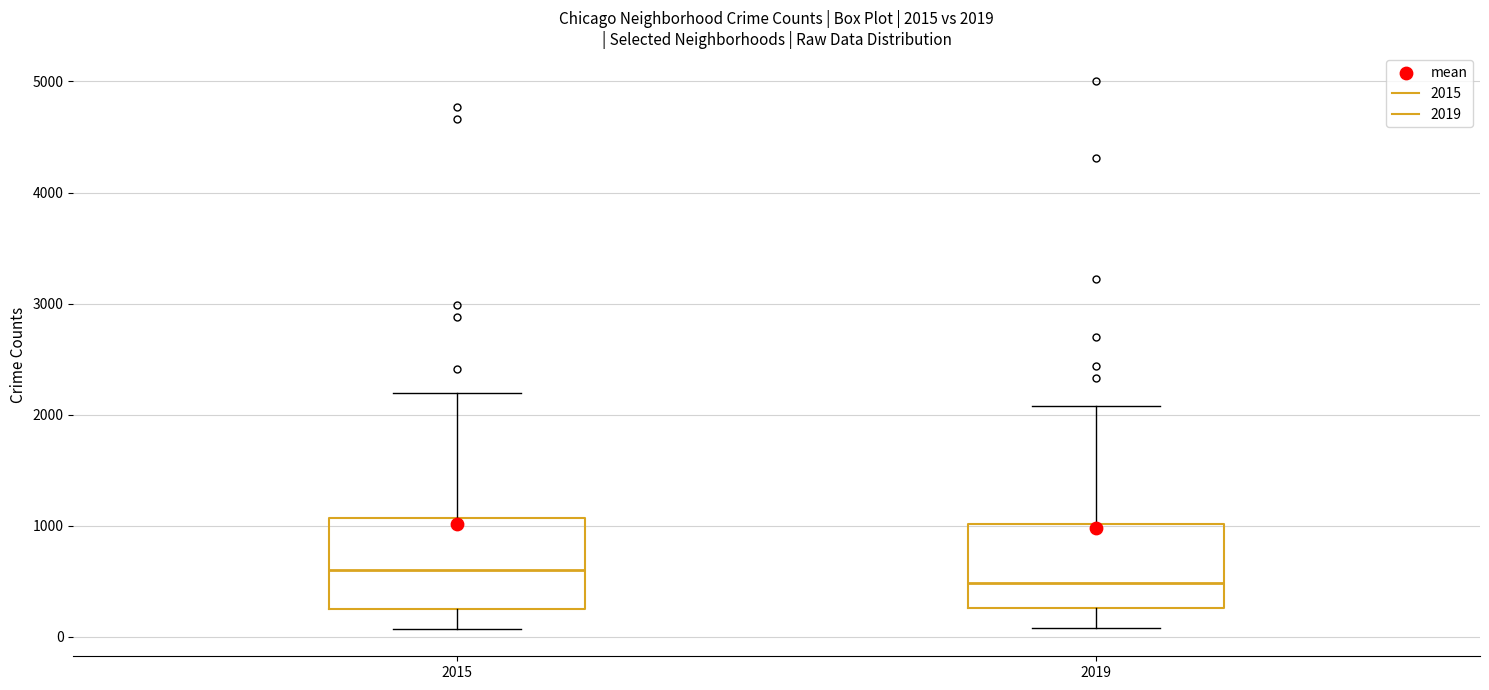

Which box's median line is the lowest?

2019